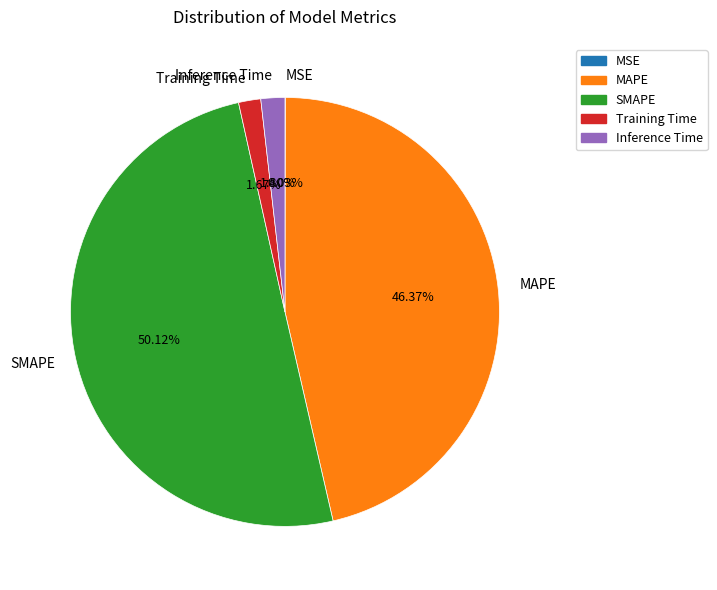

Which category has the biggest portion of the pie?

SMAPE